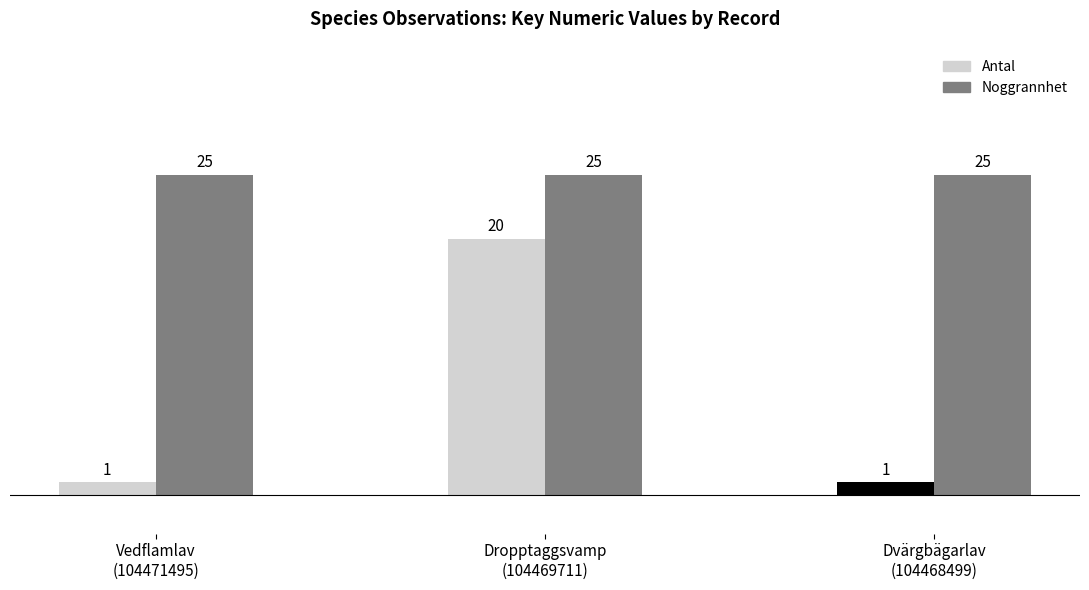

What is the sum of all Antal values?

22